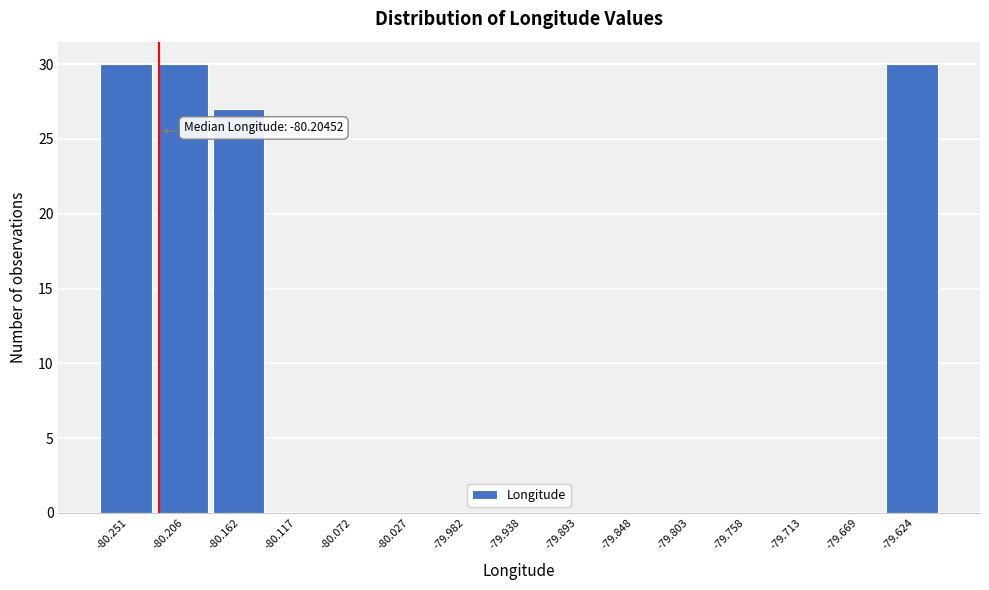

Reading left to right, transcribe all the data shown in this chart.

-80.251=30	-80.206=30	-80.162=27	-80.117=0	-80.072=0	-80.027=0	-79.982=0	-79.938=0	-79.893=0	-79.848=0	-79.803=0	-79.758=0	-79.713=0	-79.669=0	-79.624=30